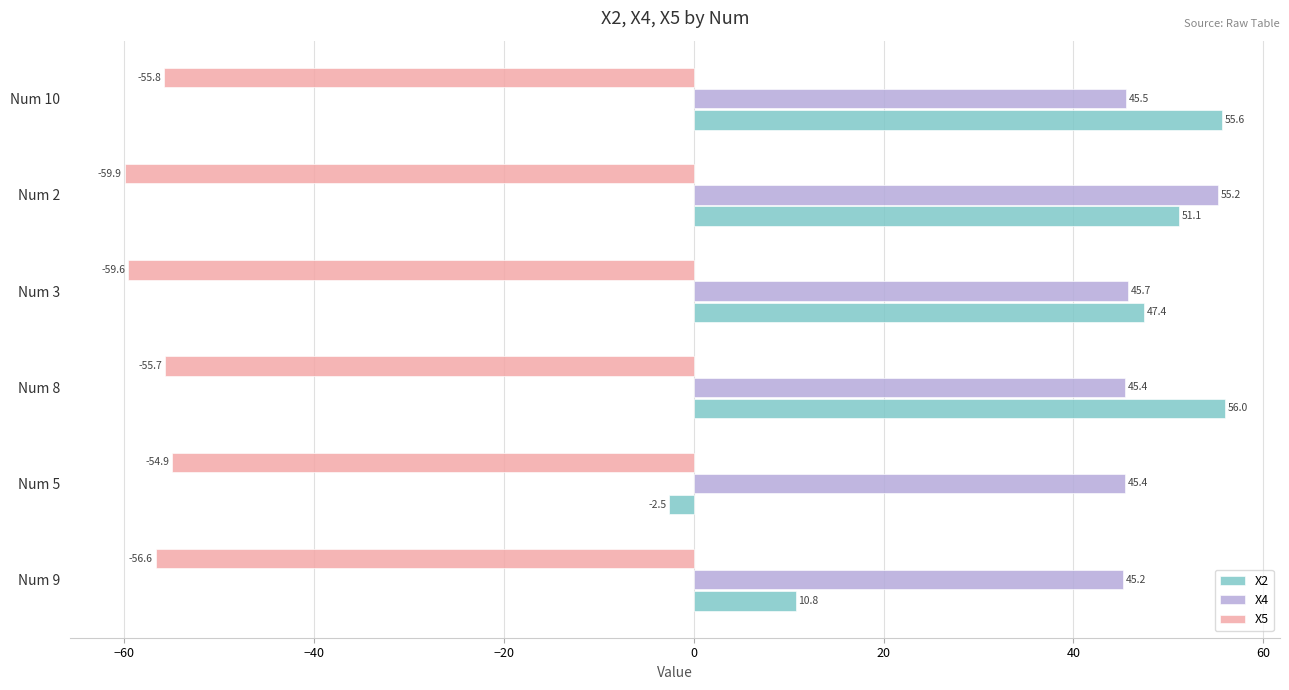

True or false: X2 has a value of 69.4 at Num 2.

False